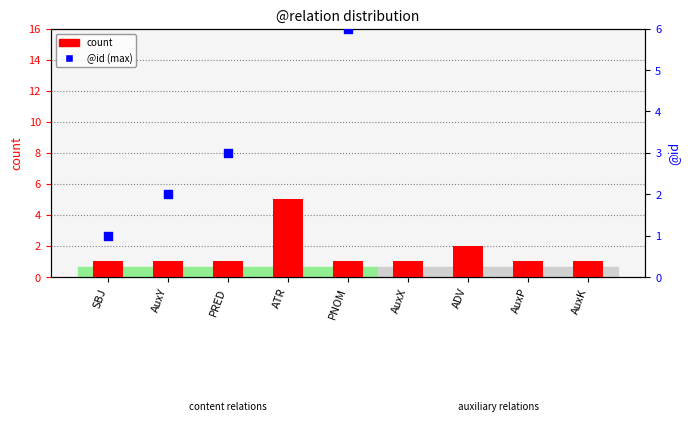

Is the value of @id (max) at AuxX greater than the value of count at AuxX?

Yes